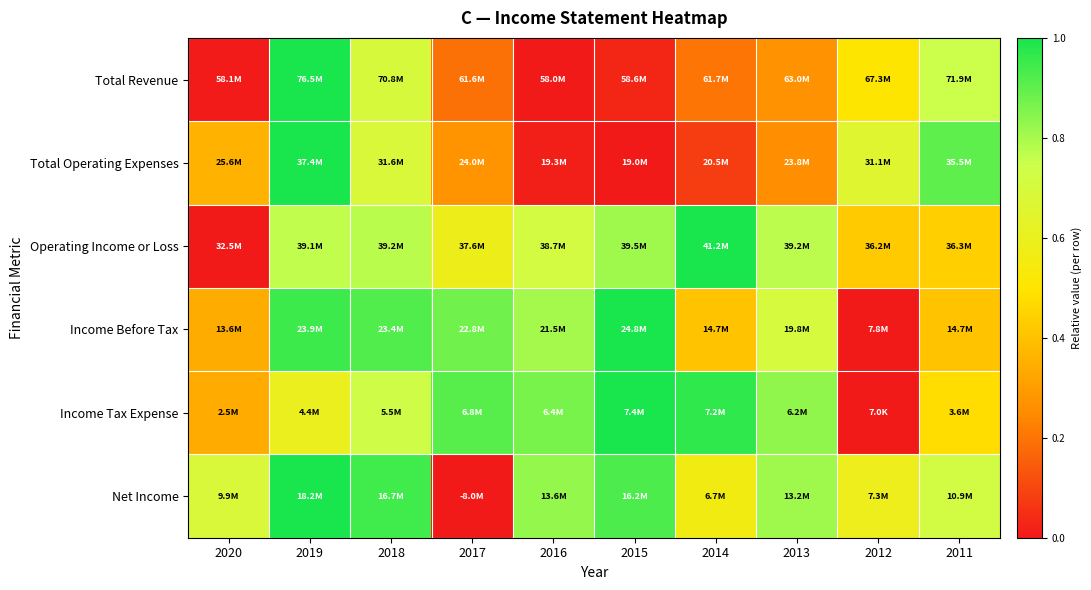

What is the total value across all series at 2013?

3.6